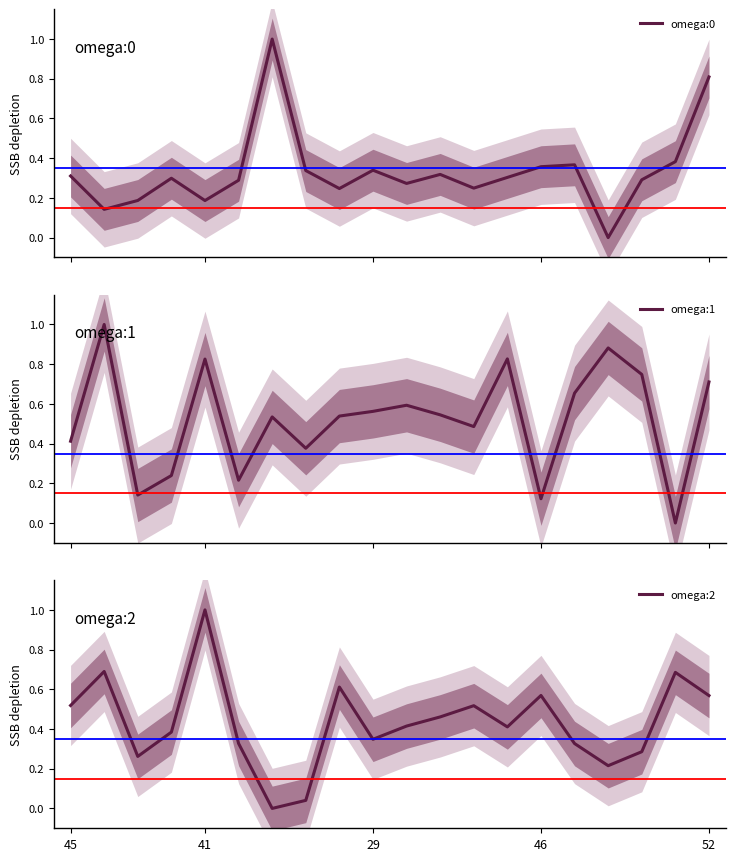

Reading left to right, transcribe all the data shown in this chart.

omega:0: 0.3	0.1	0.2	0.3	0.2	0.3	1.0	0.3	0.2	0.3	0.3	0.3	0.2	0.3	0.4	0.4	0.0	0.3	0.4	0.8
omega:1: 0.4	1.0	0.1	0.2	0.8	0.2	0.5	0.4	0.5	0.6	0.6	0.5	0.5	0.8	0.1	0.7	0.9	0.7	0.0	0.7
omega:2: 0.5	0.7	0.3	0.4	1.0	0.3	0.0	0.0	0.6	0.3	0.4	0.5	0.5	0.4	0.6	0.3	0.2	0.3	0.7	0.6